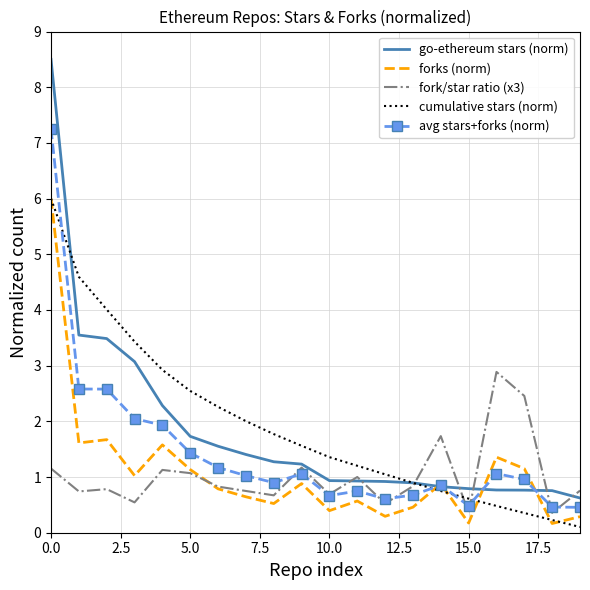

Which series has the largest range (max minus min)?

go-ethereum stars (norm)